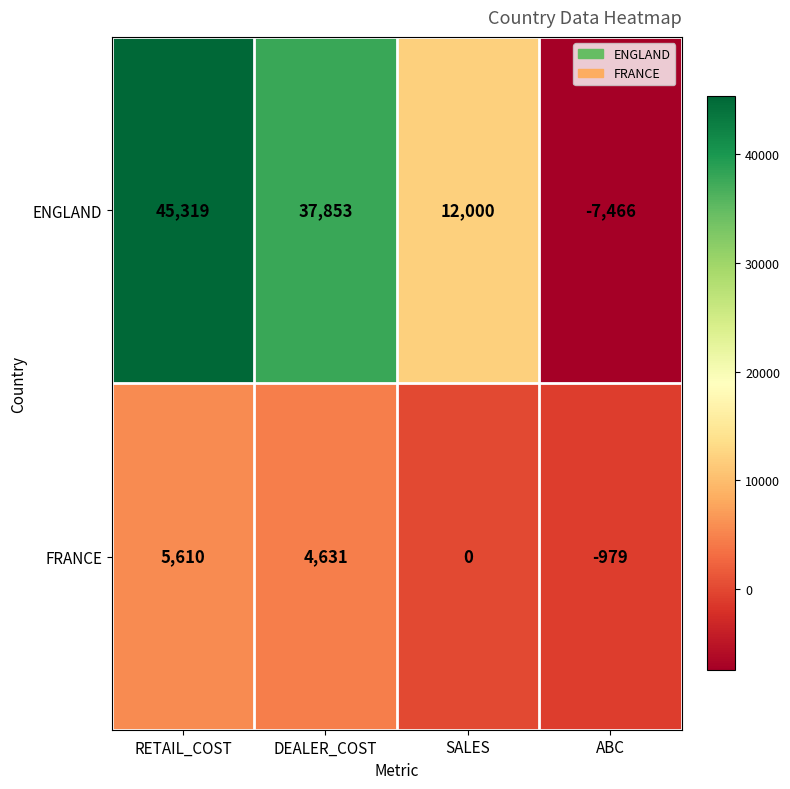

Which label corresponds to the largest value in the chart?

RETAIL_COST